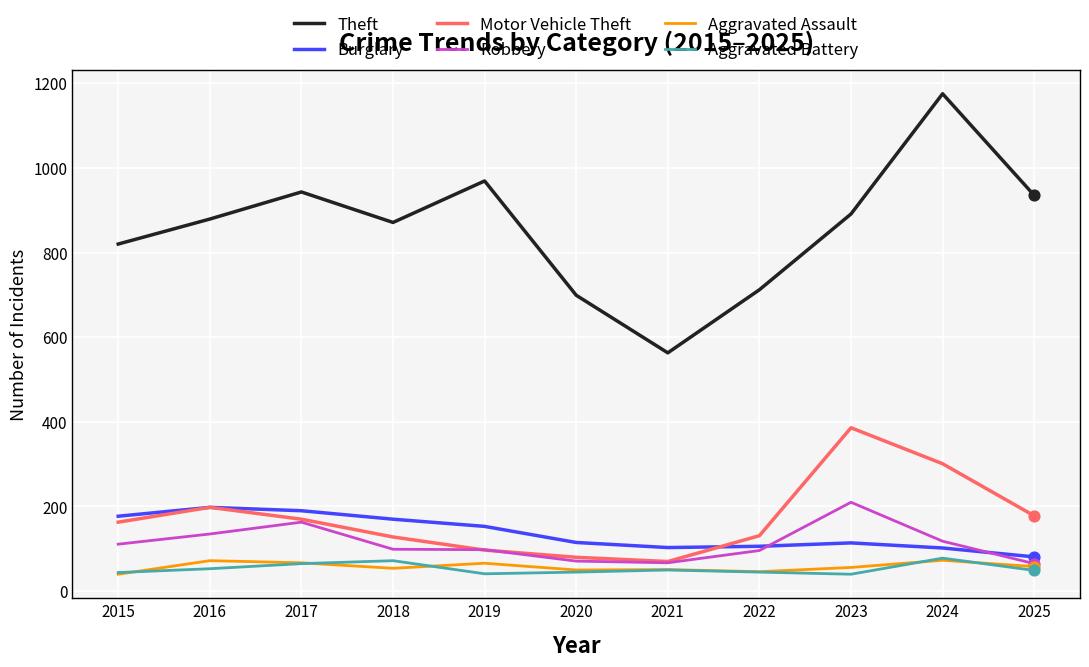

Is it true that Aggravated Battery equals 78 at 2024?

True